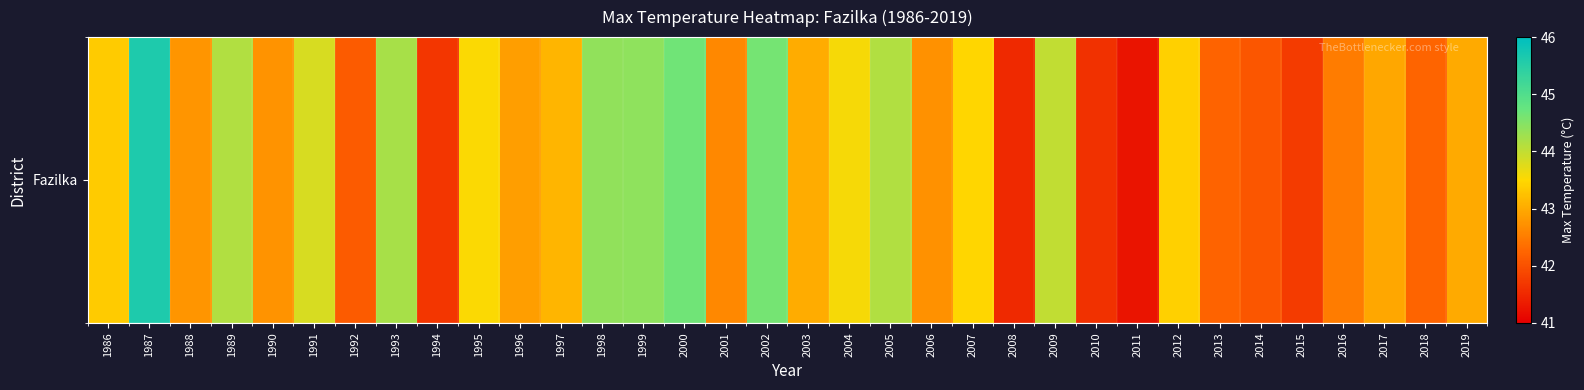

What is the change in value from 1998 to 2010?

-2.8